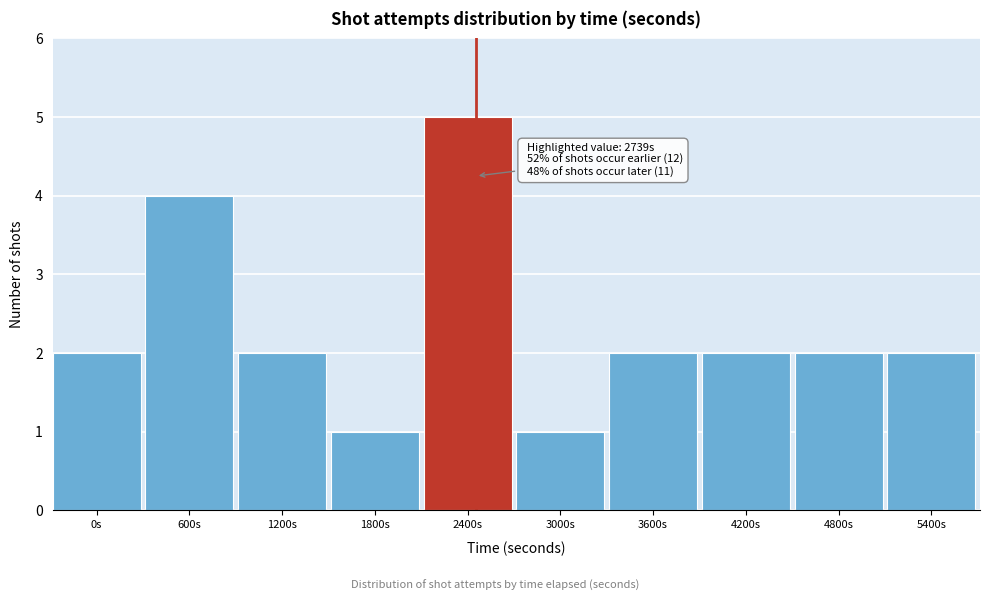

Reading left to right, list all the values displayed in this chart.

2	4	2	1	5	1	2	2	2	2